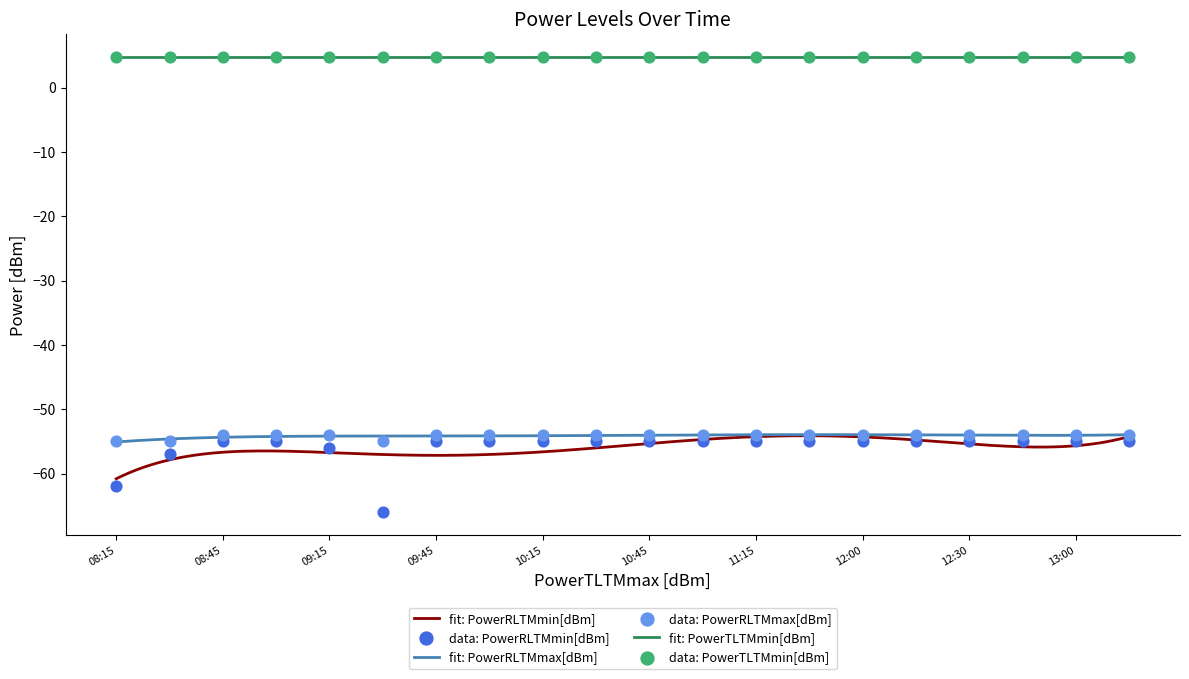

Is the value of PowerRLTMmin[dBm] at 11:30 greater than the value of PowerRLTMmax[dBm] at 12:30?

No